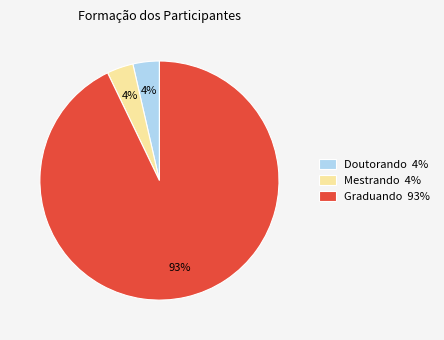

How many slices are in this pie chart?

3